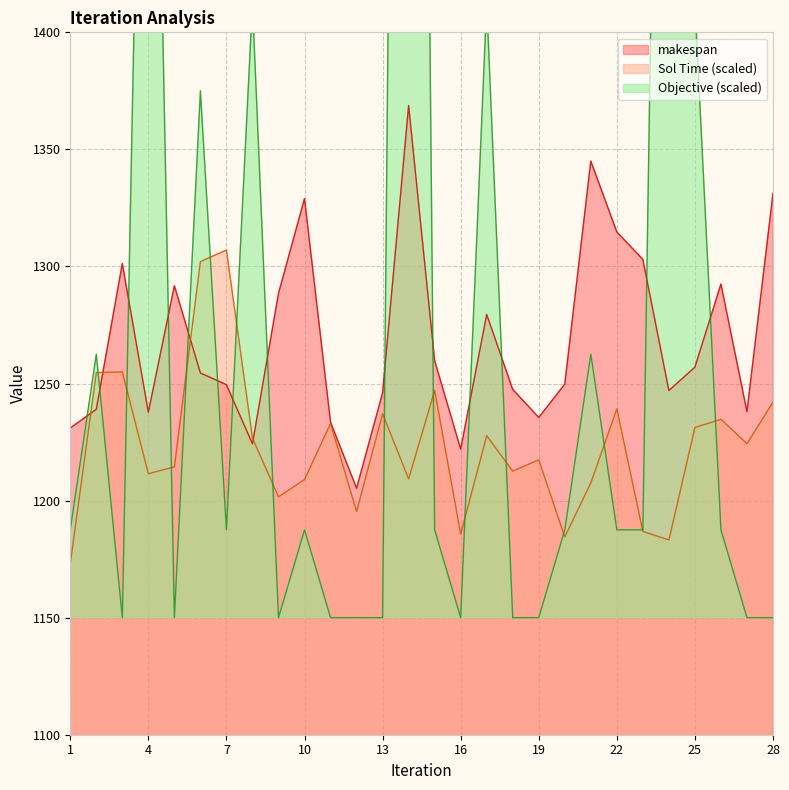

Reading right to left, what are all the values shown in this chart?

makespan: 28=1331.2	27=1238.0	26=1292.5	25=1257.0	24=1247.0	23=1303.0	22=1314.8	21=1345.0	20=1249.8	19=1235.5	18=1247.5	17=1279.5	16=1222.0	15=1259.8	14=1368.8	13=1246.0	12=1205.2	11=1233.5	10=1329.0	9=1288.5	8=1224.2	7=1249.5	6=1254.5	5=1291.8	4=1237.8	3=1301.2	2=1239.0	1=1231.0
Sol Time: 28=1242.0	27=1224.3	26=1234.7	25=1231.2	24=1183.2	23=1186.8	22=1239.2	21=1207.6	20=1184.5	19=1217.4	18=1212.6	17=1227.7	16=1185.7	15=1247.1	14=1209.2	13=1237.1	12=1195.3	11=1232.9	10=1209.0	9=1201.6	8=1226.7	7=1307.0	6=1302.1	5=1214.4	4=1211.5	3=1255.0	2=1254.7	1=1173.1
Objective: 28=1150.0	27=1150.0	26=1187.5	25=1412.5	24=1900.0	23=1187.5	22=1187.5	21=1262.5	20=1187.5	19=1150.0	18=1150.0	17=1412.5	16=1150.0	15=1187.5	14=2350.0	13=1150.0	12=1150.0	11=1150.0	10=1187.5	9=1150.0	8=1412.5	7=1187.5	6=1375.0	5=1150.0	4=1712.5	3=1150.0	2=1262.5	1=1187.5